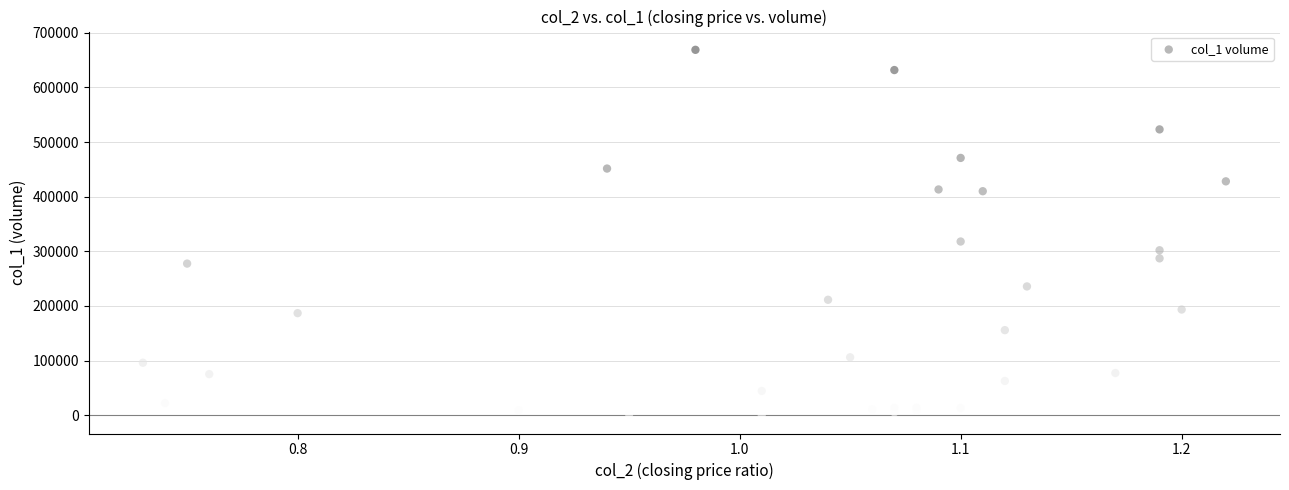

What Y value in the scatter plot is closest to 334895?

317940